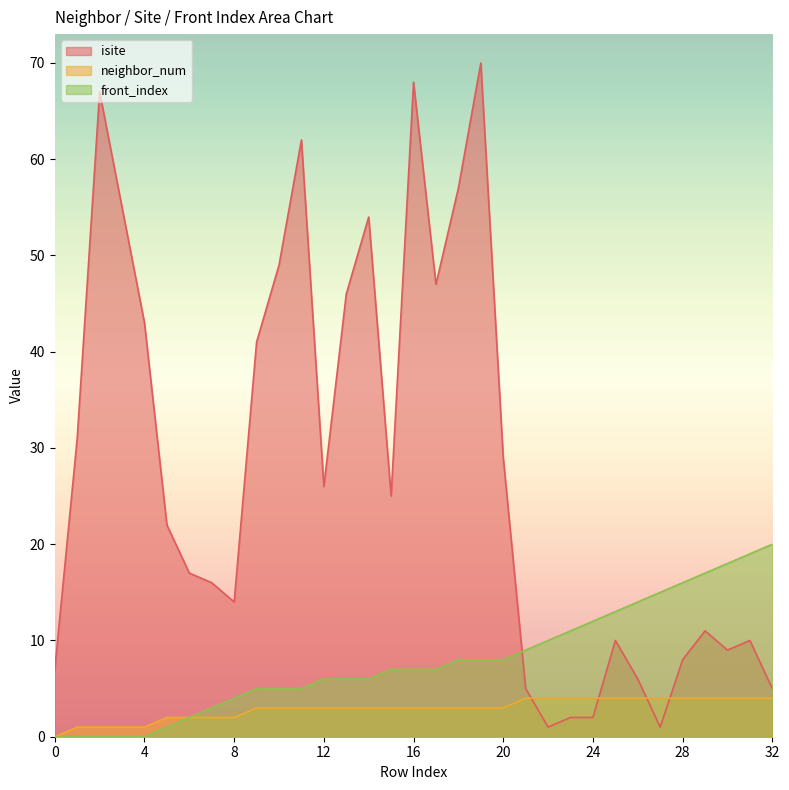

What is the sum of all isite values?

916